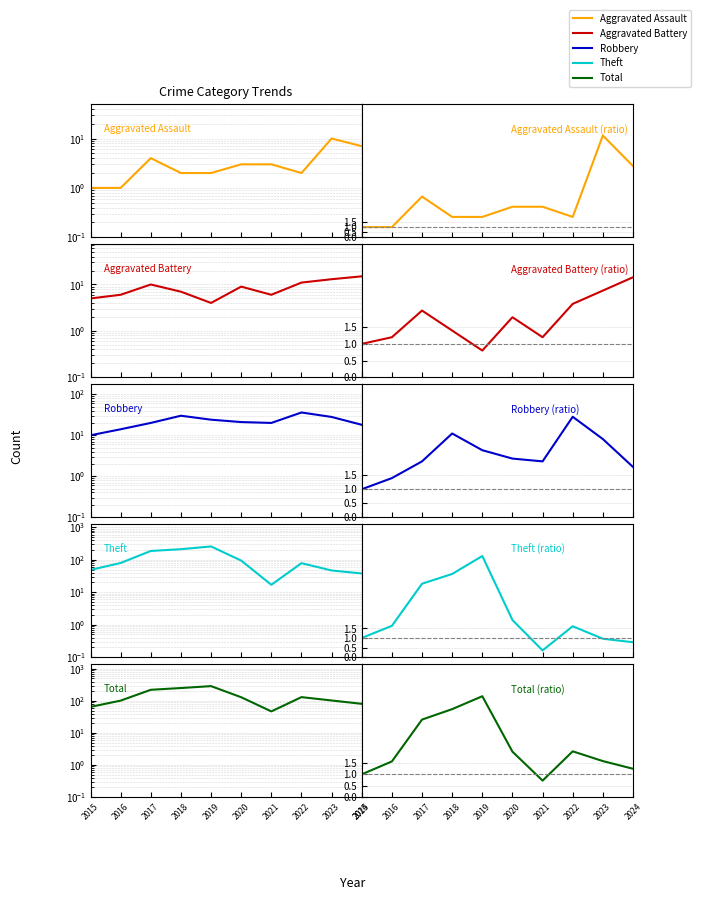

True or false: Theft and Aggravated Assault intersect in this chart.

False